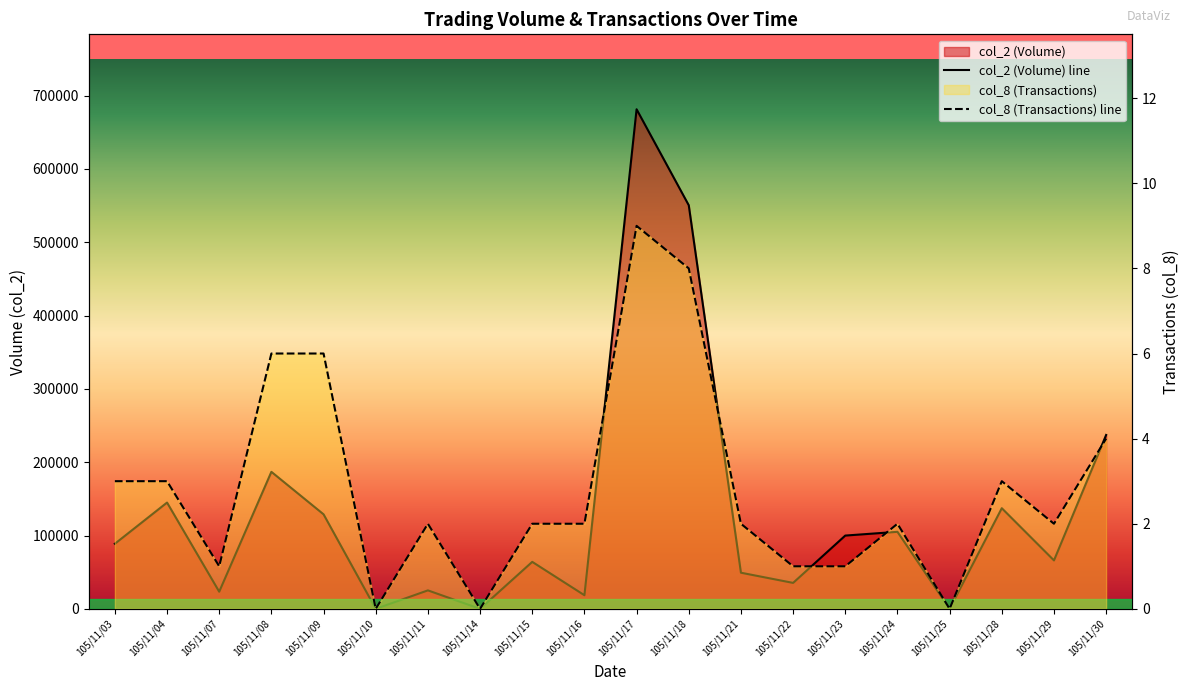

Reading left to right, extract all data points from this chart.

col_2 (Volume) line: 105/11/03=88800	105/11/04=144980	105/11/07=23400	105/11/08=186900	105/11/09=128940	105/11/10=0	105/11/11=25210	105/11/14=0	105/11/15=64100	105/11/16=18600	105/11/17=681390	105/11/18=550470	105/11/21=49300	105/11/22=35400	105/11/23=99960	105/11/24=105070	105/11/25=0	105/11/28=137280	105/11/29=66080	105/11/30=237180
col_8 (Transactions) line: 105/11/03=3	105/11/04=3	105/11/07=1	105/11/08=6	105/11/09=6	105/11/10=0	105/11/11=2	105/11/14=0	105/11/15=2	105/11/16=2	105/11/17=9	105/11/18=8	105/11/21=2	105/11/22=1	105/11/23=1	105/11/24=2	105/11/25=0	105/11/28=3	105/11/29=2	105/11/30=4